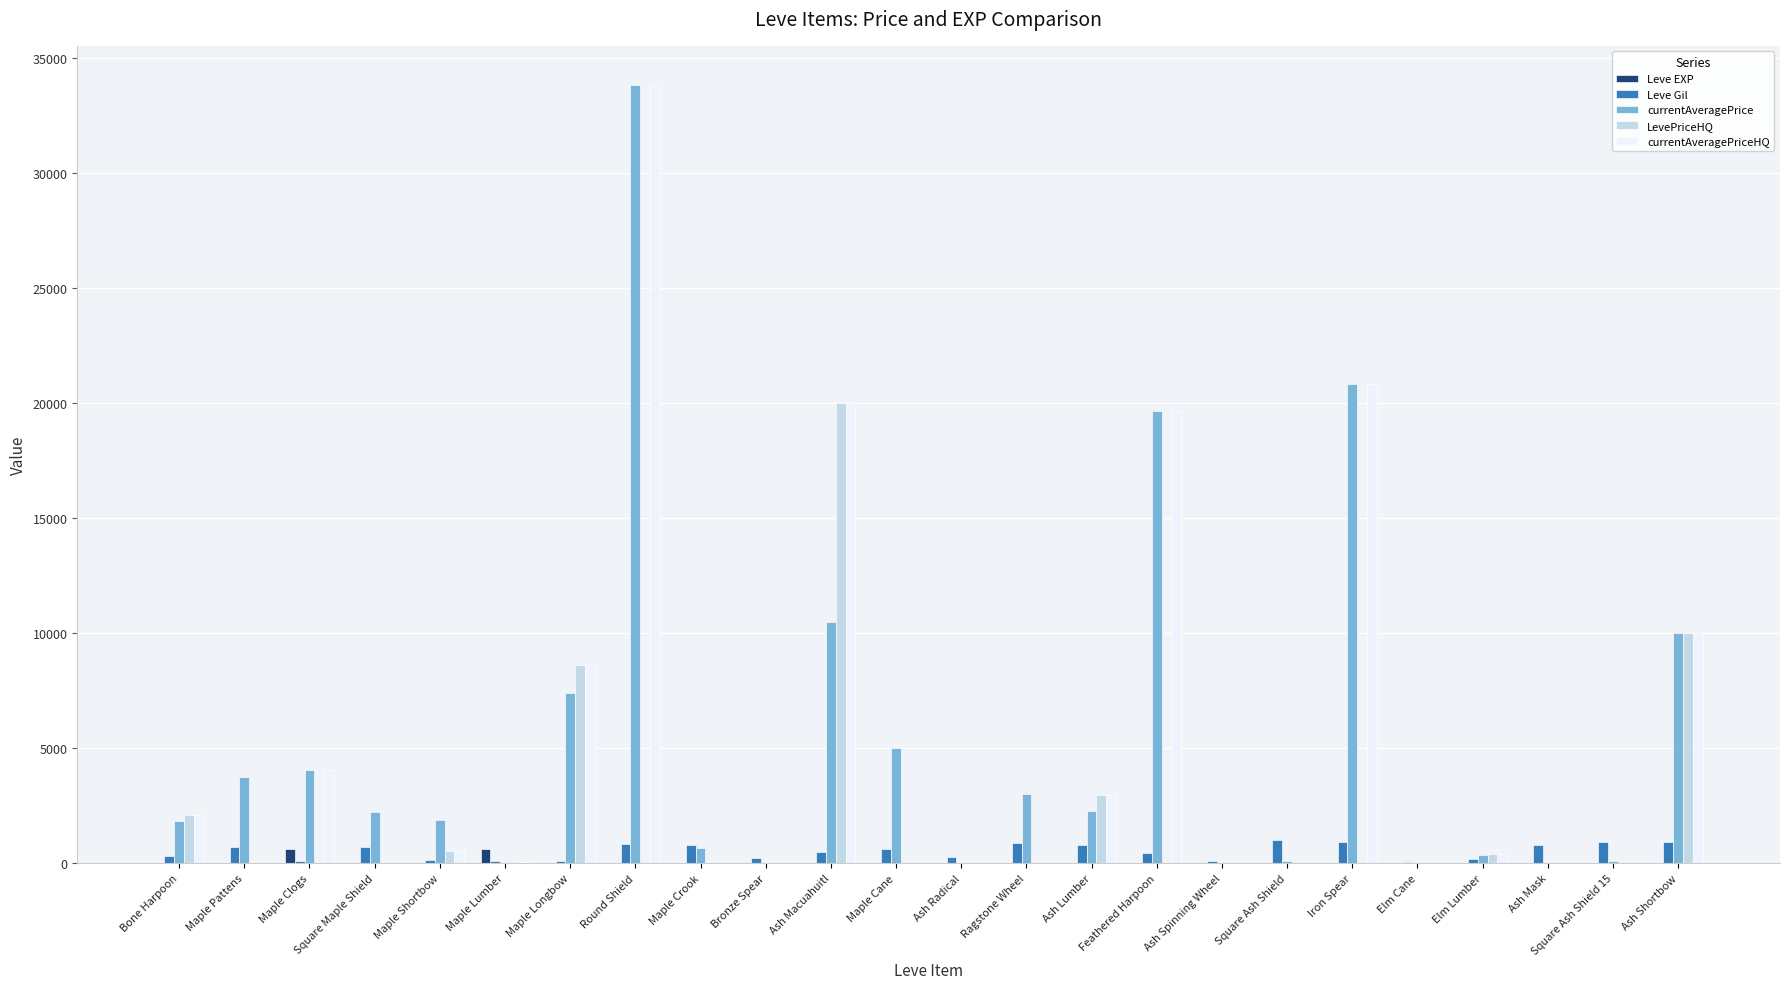

Read the currentAveragePrice value at Maple Shortbow, to the nearest 100.

1900